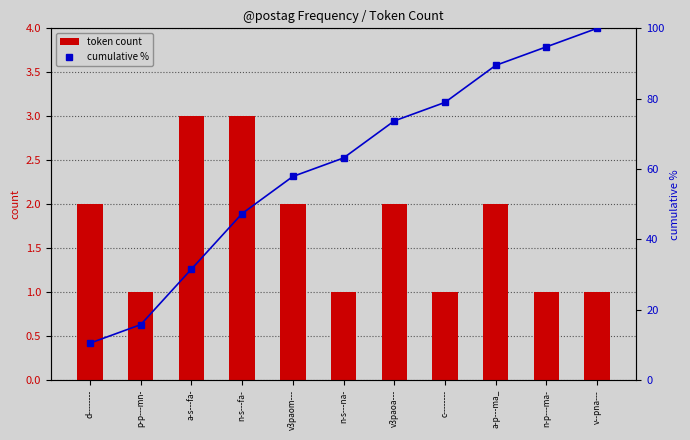

Which series has the largest total across all categories?

cumulative %